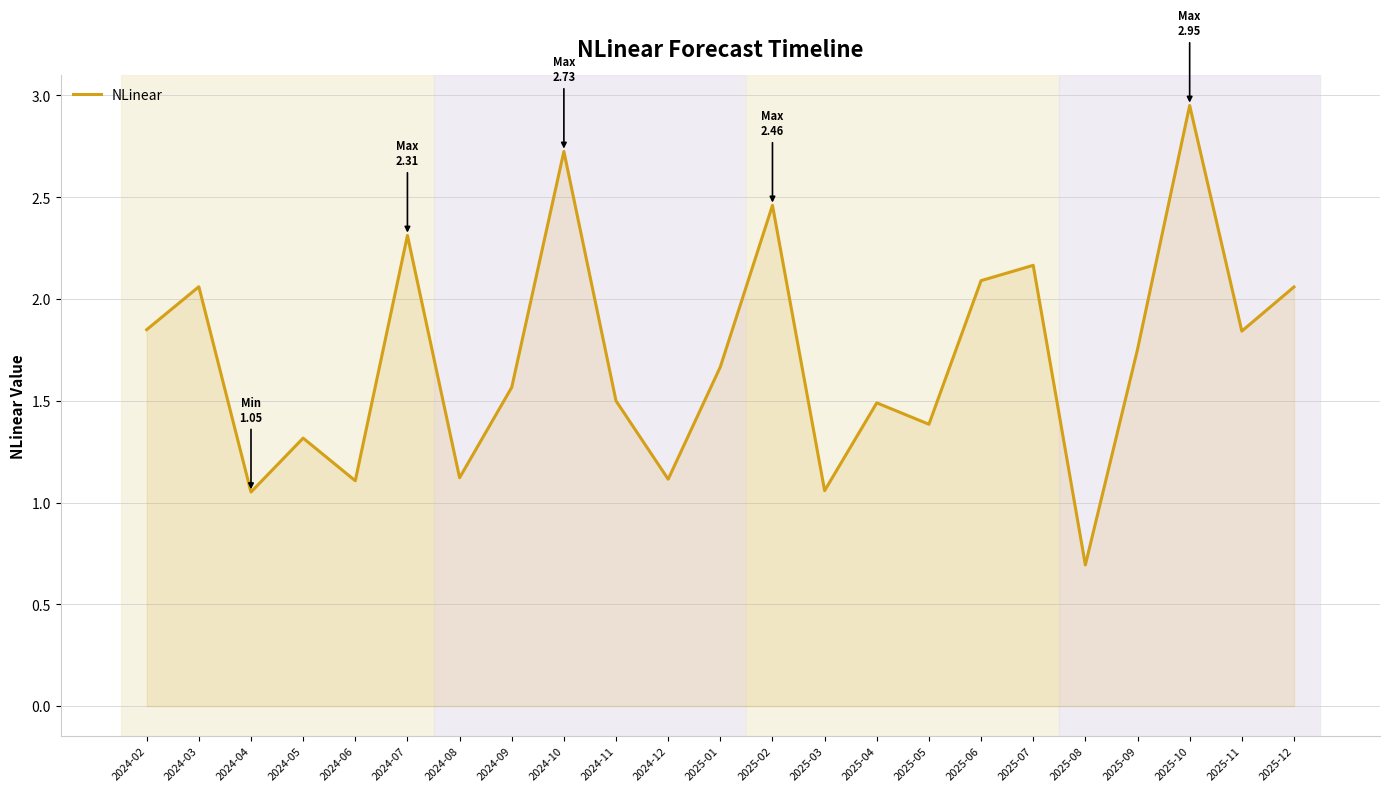

The value at 2025-10 is 5.2. True or false?

False